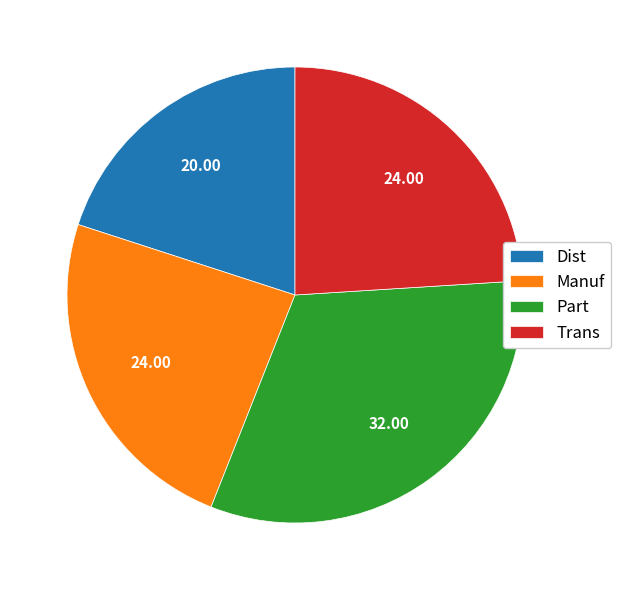

Approximately how many times larger is the value at Trans compared to Dist?

1.2